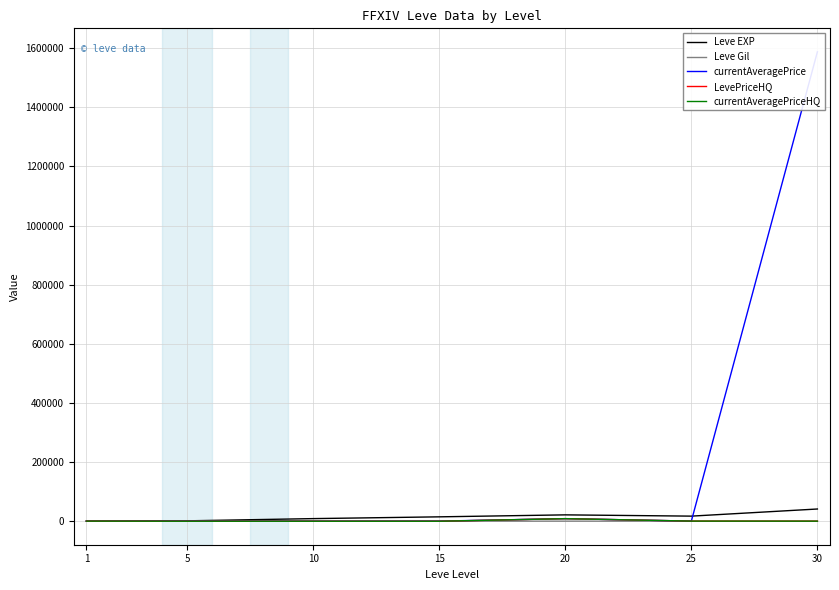

Reading left to right, list all the values displayed in this chart.

Leve EXP: 1=800.0	5=1420.0	10=8930.0	15=14920.0	20=21600.0	25=17310.0	30=41410.0
Leve Gil: 1=113.0	5=169.0	10=169.0	15=172.0	20=344.0	25=126.0	30=372.0
currentAveragePrice: 1=267.0	5=634.0	10=171.4	15=499.0	20=8805.0	25=450.0	30=1587426.5
LevePriceHQ: 1=402.0	5=32.0	10=0.0	15=0.0	20=8805.0	25=450.0	30=230.0
currentAveragePriceHQ: 1=402.0	5=32.0	10=0.0	15=0.0	20=8805.0	25=450.0	30=230.0